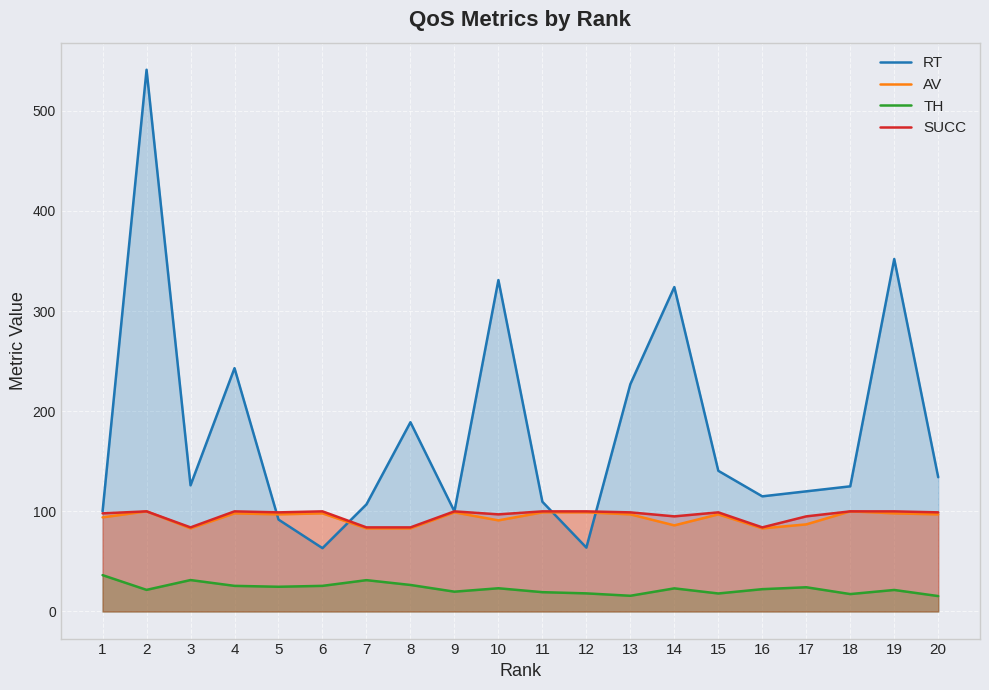

True or false: RT has a value of 149.3 at 9.

False